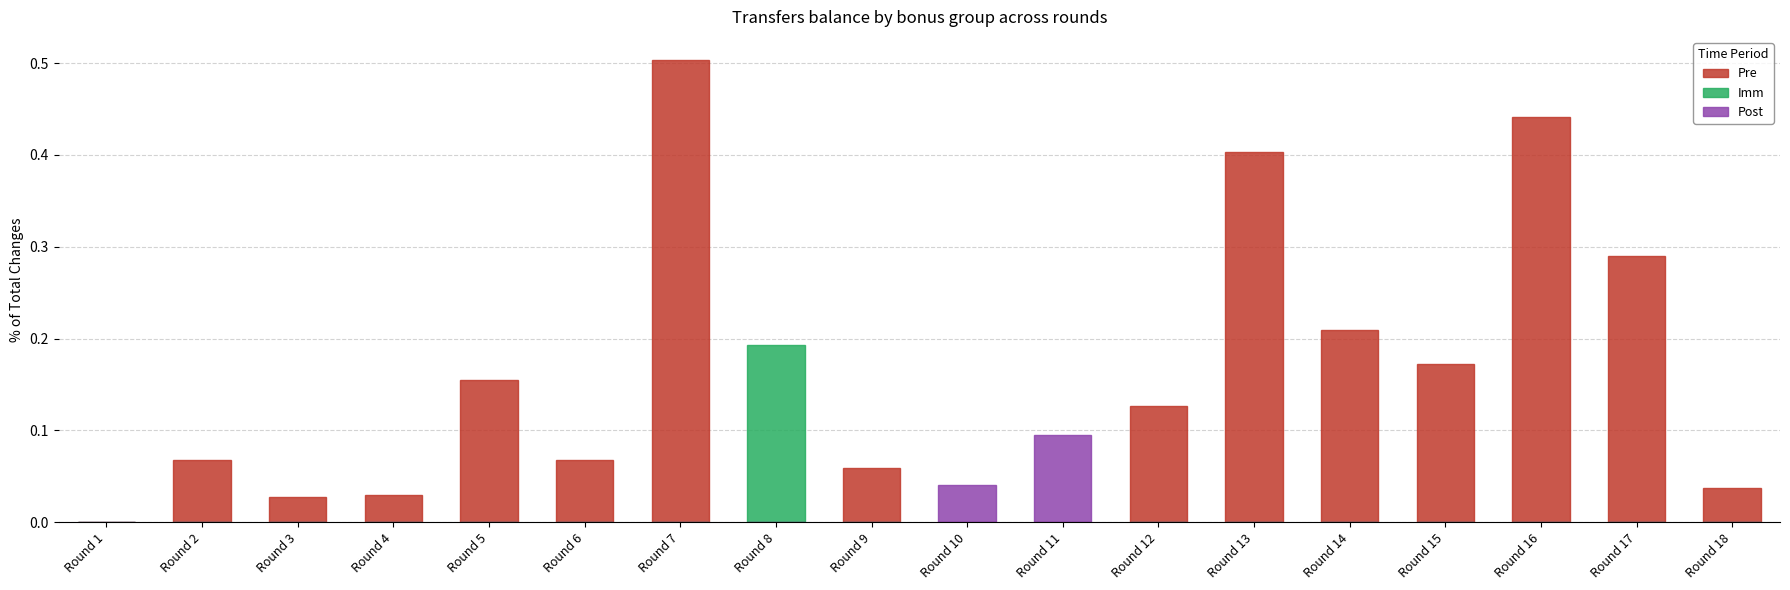

How many groups of bars are there?

18